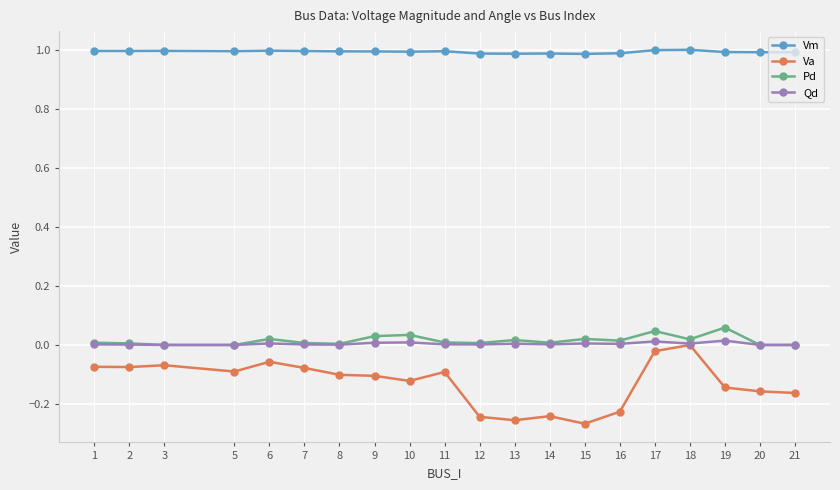

Is this an area chart (filled region under the line)?

No